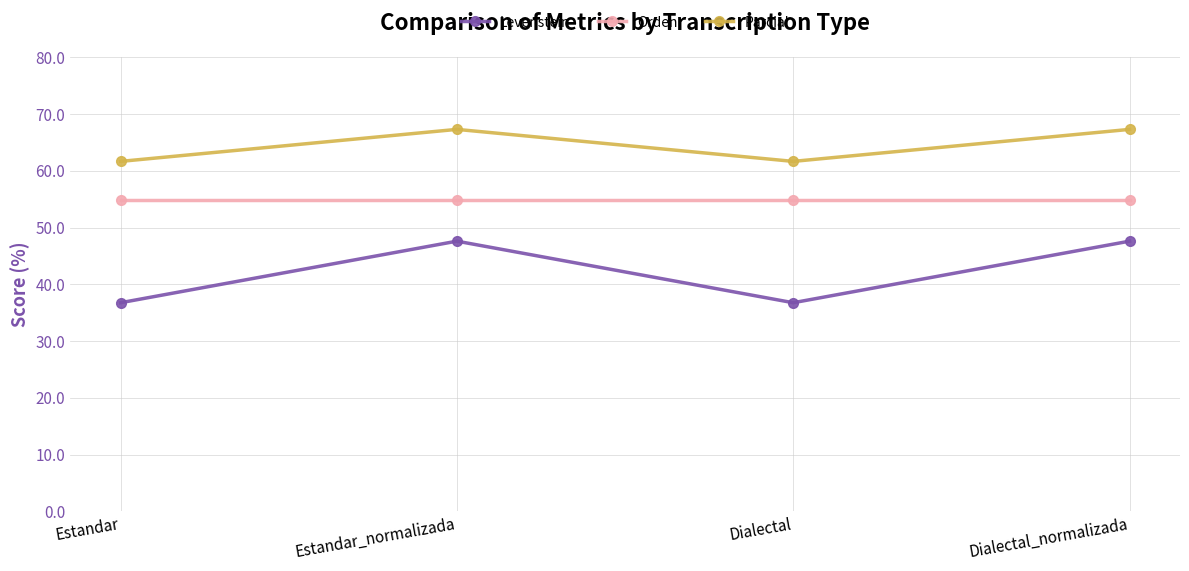

How many data points in Levenstein are less than 47?

2